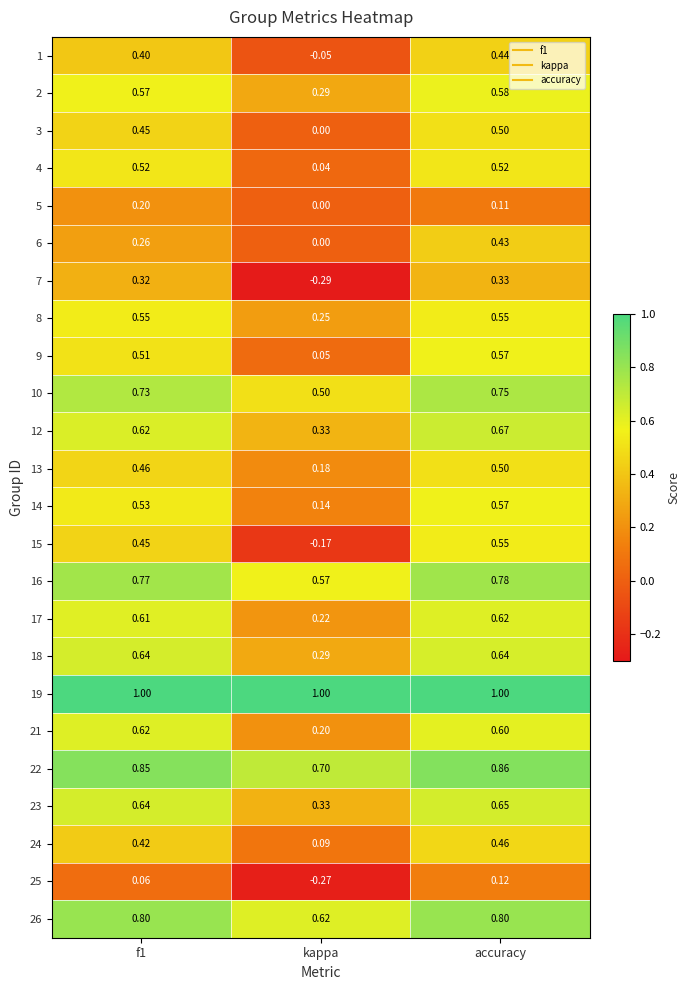

At which label does 9 reach its peak?

accuracy